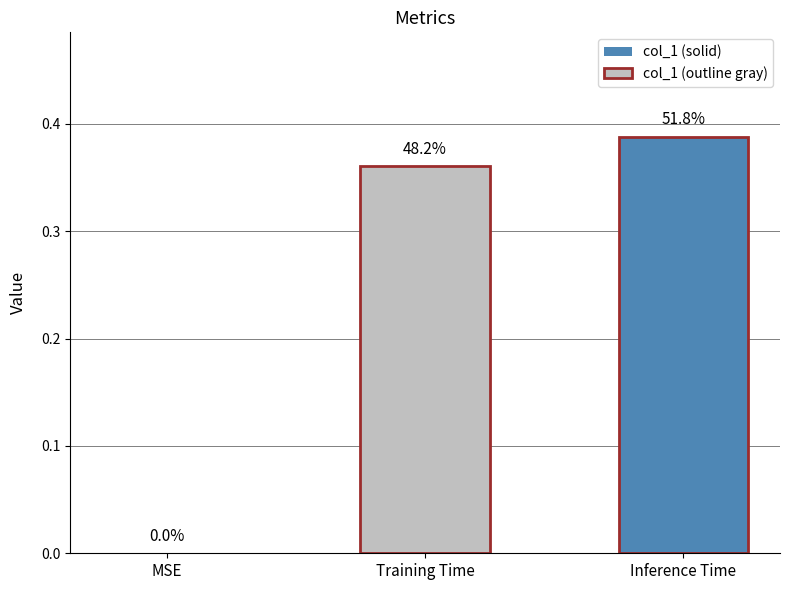

Reading left to right, what are all the values shown in this chart?

MSE=0.0	Training Time=0.4	Inference Time=0.4